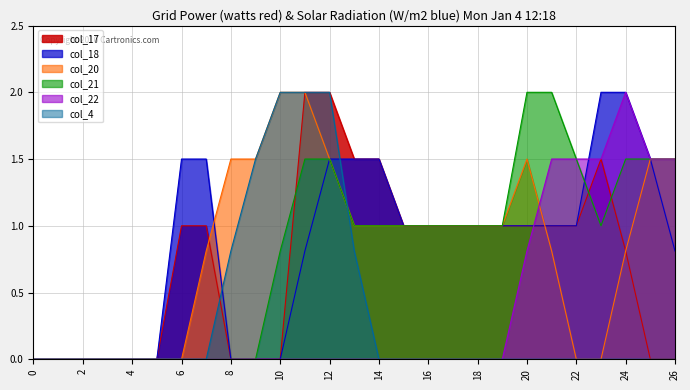

True or false: col_18 and col_17 cross at least once.

False